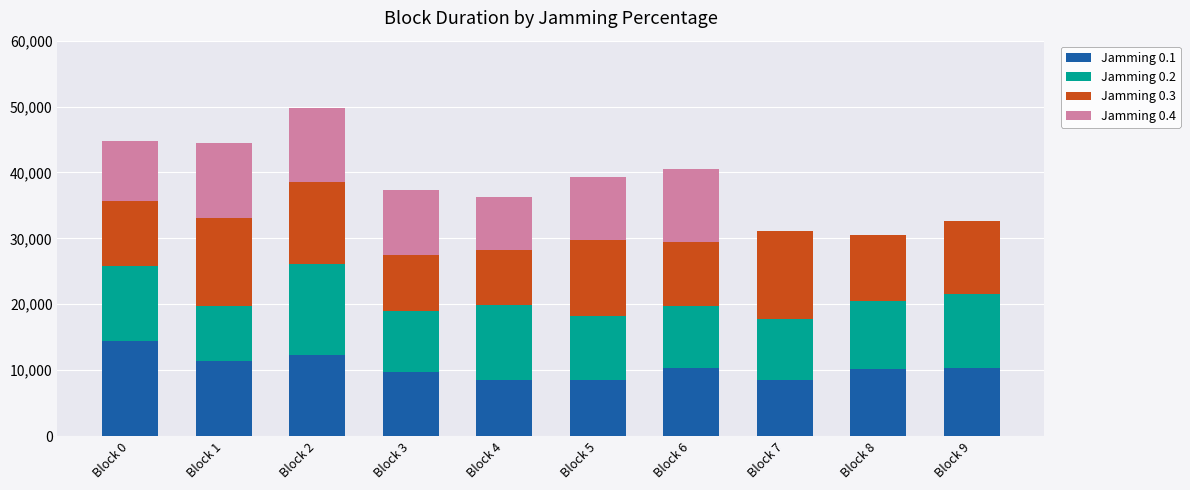

At which category is the sum across all series the highest?

Block 2